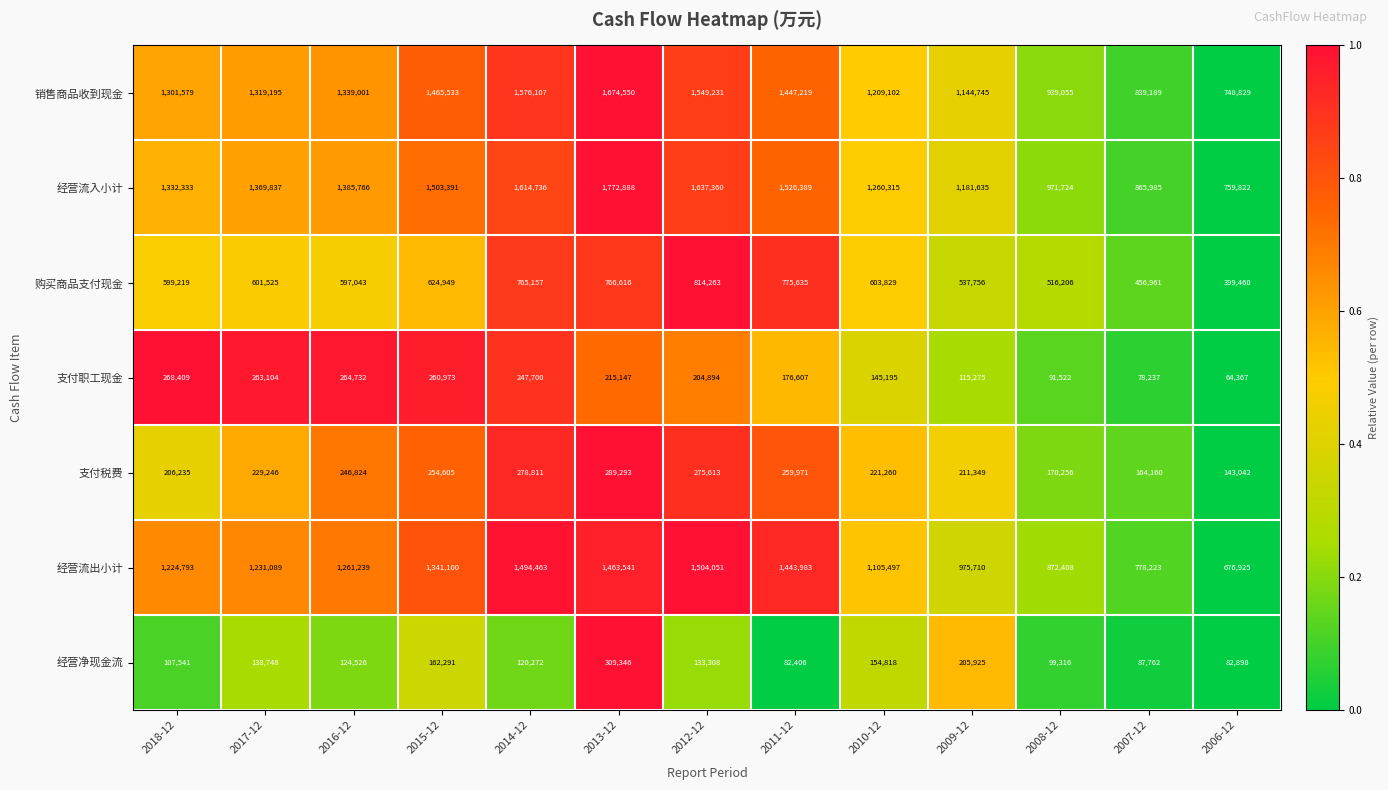

What is the difference between the maximum and minimum values in the 经营流出小计 series?

827126